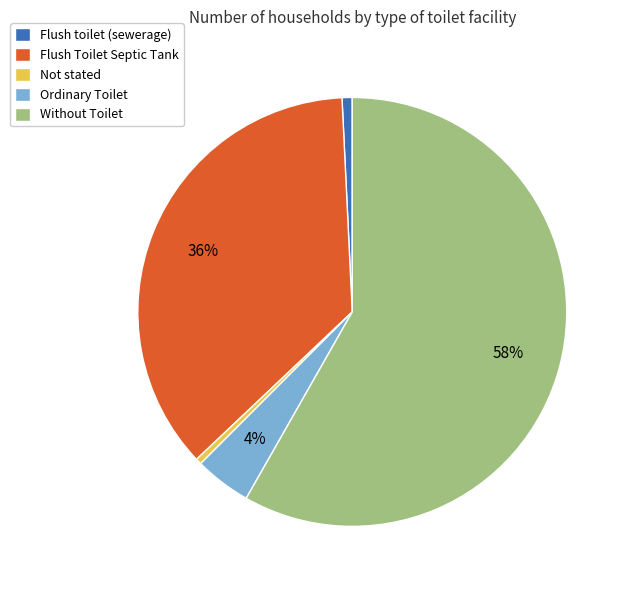

To the nearest percent, what is the average slice percentage?

20%